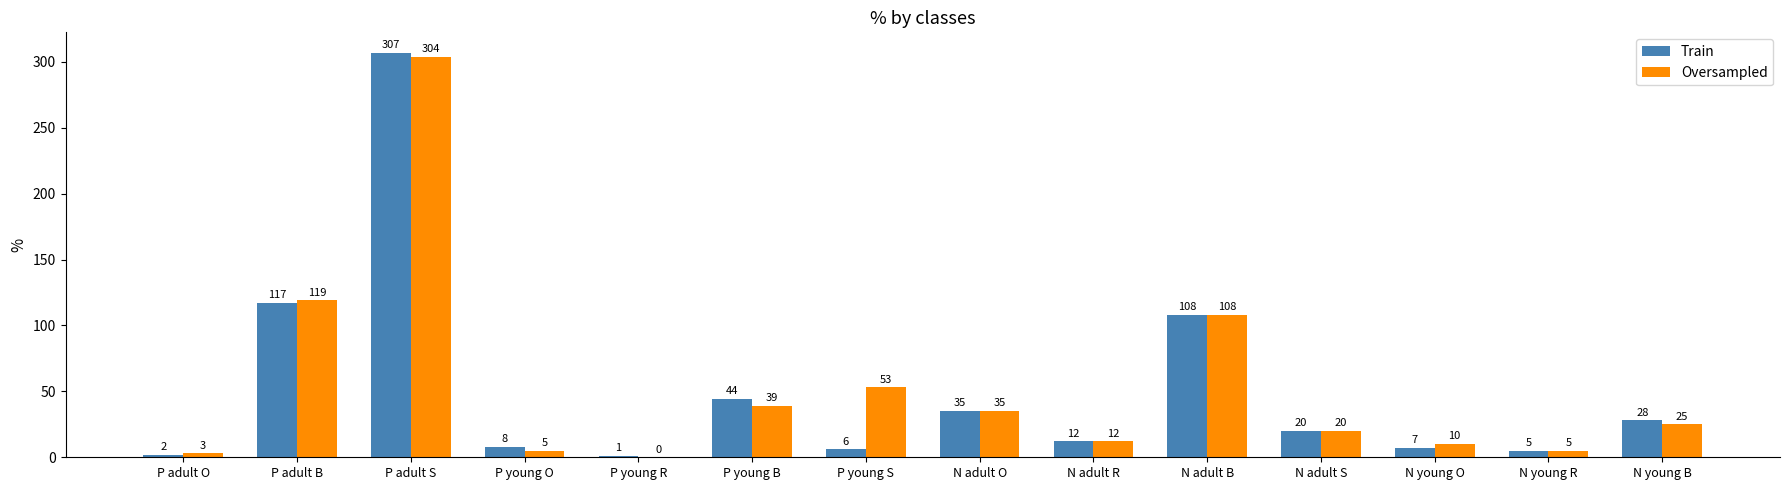

Reading right to left, what are all the values shown in this chart?

Train: N young B=28	N young R=5	N young O=7	N adult S=20	N adult B=108	N adult R=12	N adult O=35	P young S=6	P young B=44	P young R=1	P young O=8	P adult S=307	P adult B=117	P adult O=2
Oversampled: N young B=25	N young R=5	N young O=10	N adult S=20	N adult B=108	N adult R=12	N adult O=35	P young S=53	P young B=39	P young R=0	P young O=5	P adult S=304	P adult B=119	P adult O=3